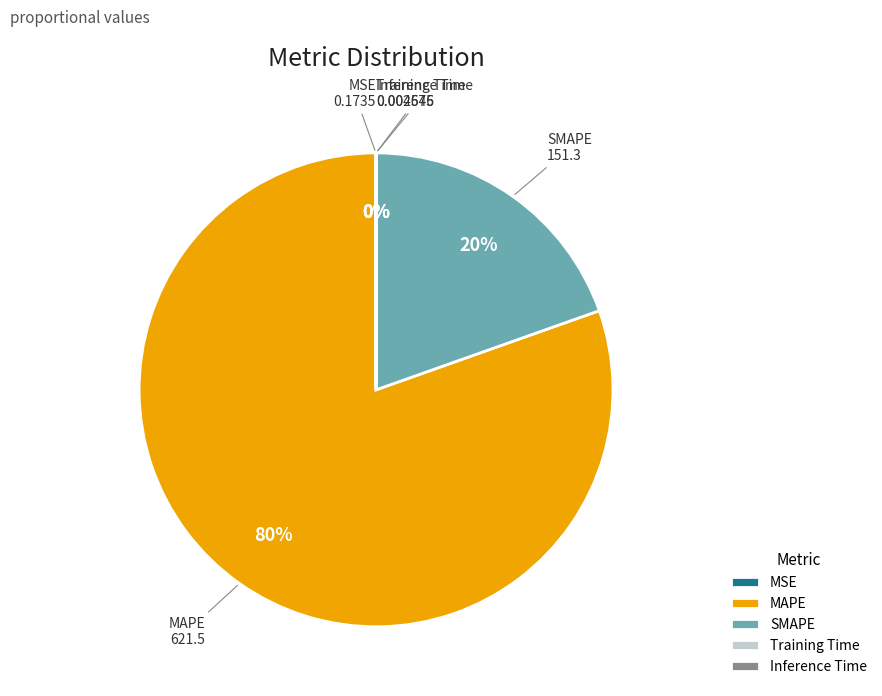

What is the largest slice in the pie chart?

MAPE